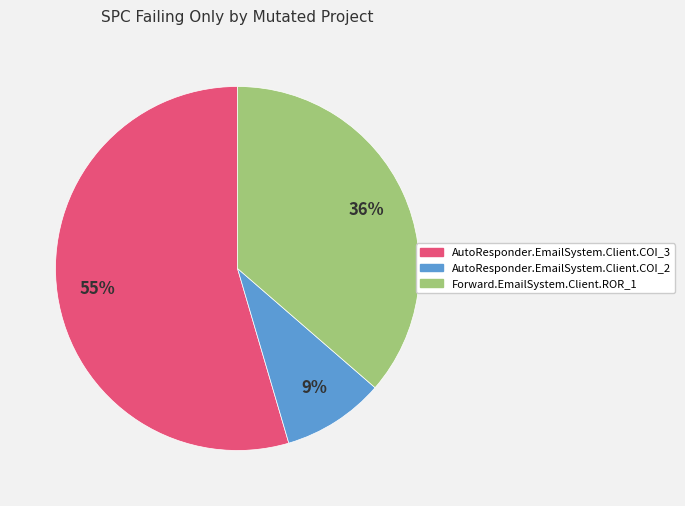

How many segments does this pie chart have?

3